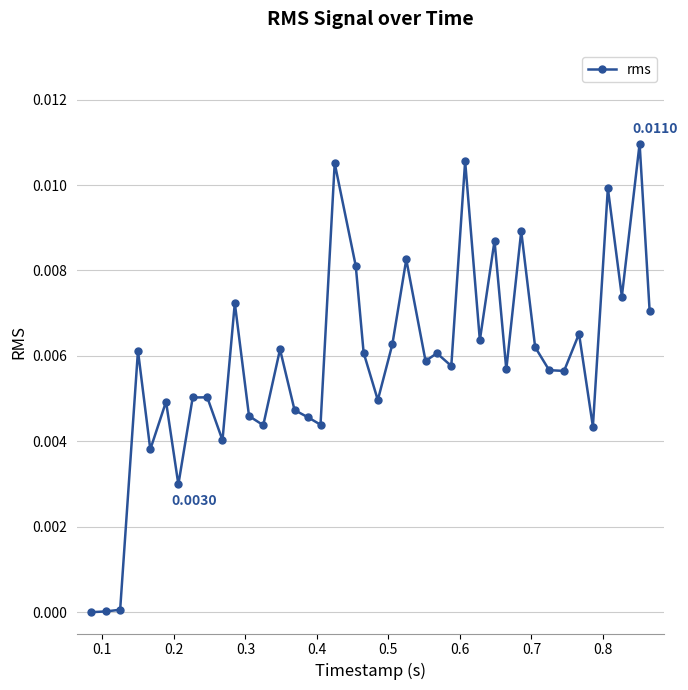

True or false: the data has more than 1 interior local peaks.

True